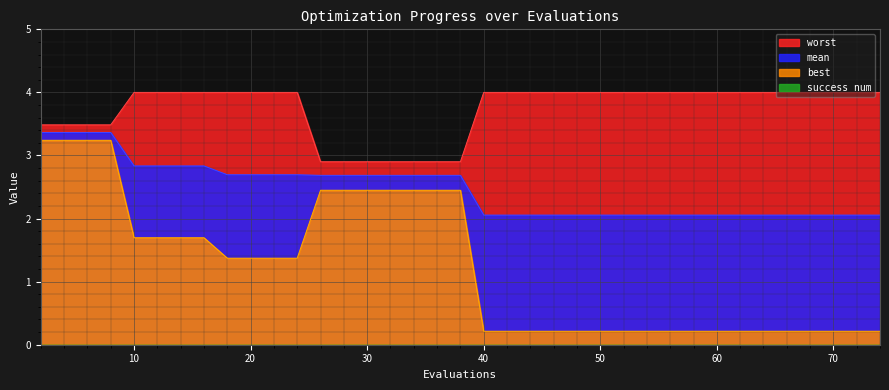

What is the sum of the worst values at 64 and 20?

8.0